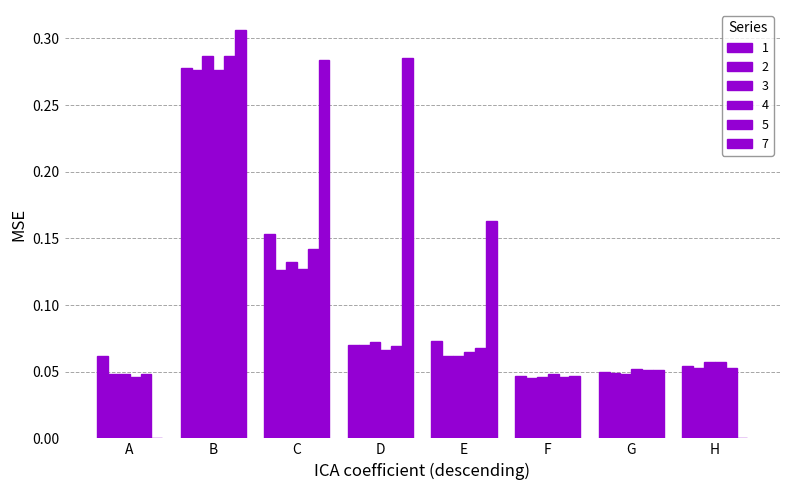

Are the bars grouped side by side (vs. stacked)?

Yes